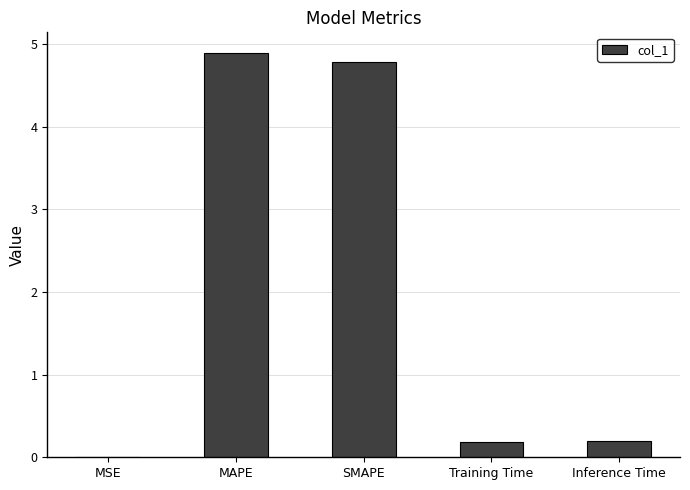

The value at MAPE is 4.9. True or false?

True